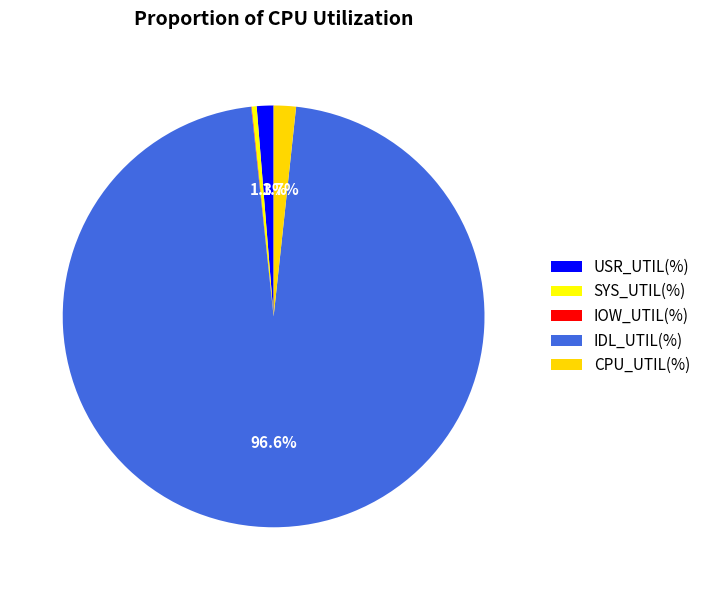

To the nearest percent, what is the average slice percentage?

20%